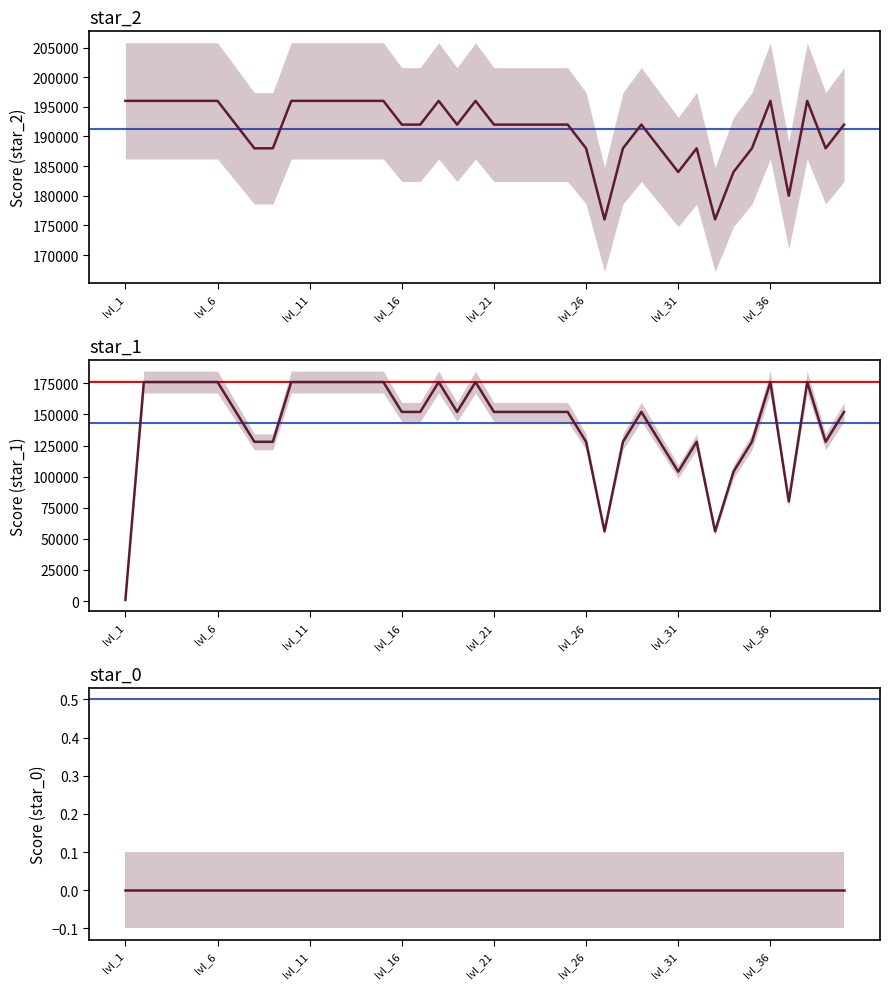

Is it true that star_1 equals 61456 at 28?

False